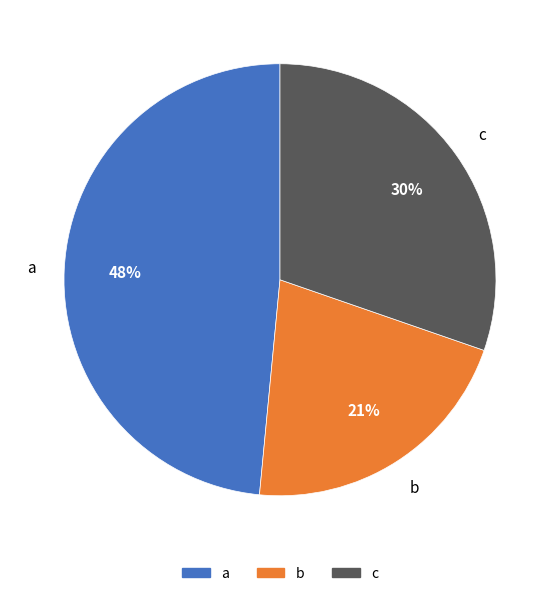

Rank the categories by value from highest to lowest.

a, c, b